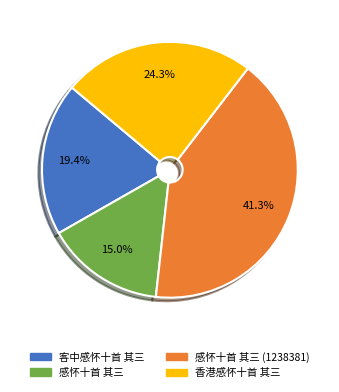

Is there a majority slice in this chart?

No